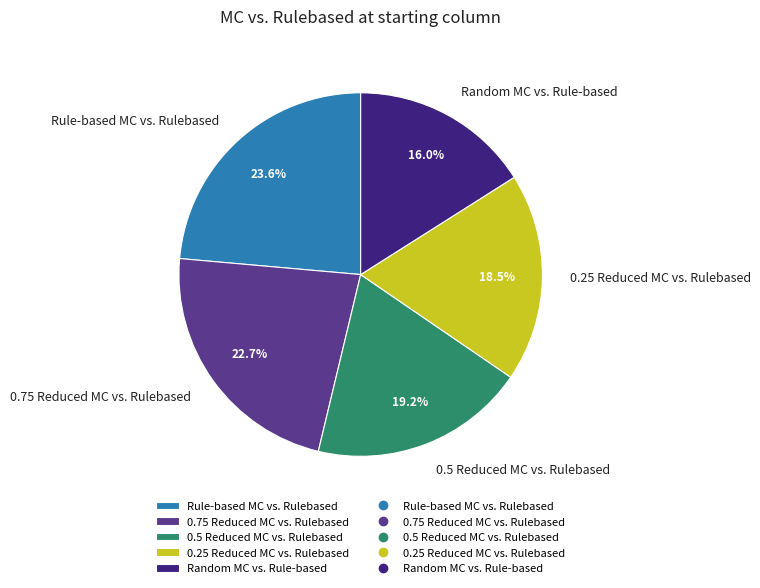

Which category has the biggest portion of the pie?

Rule-based MC vs. Rulebased